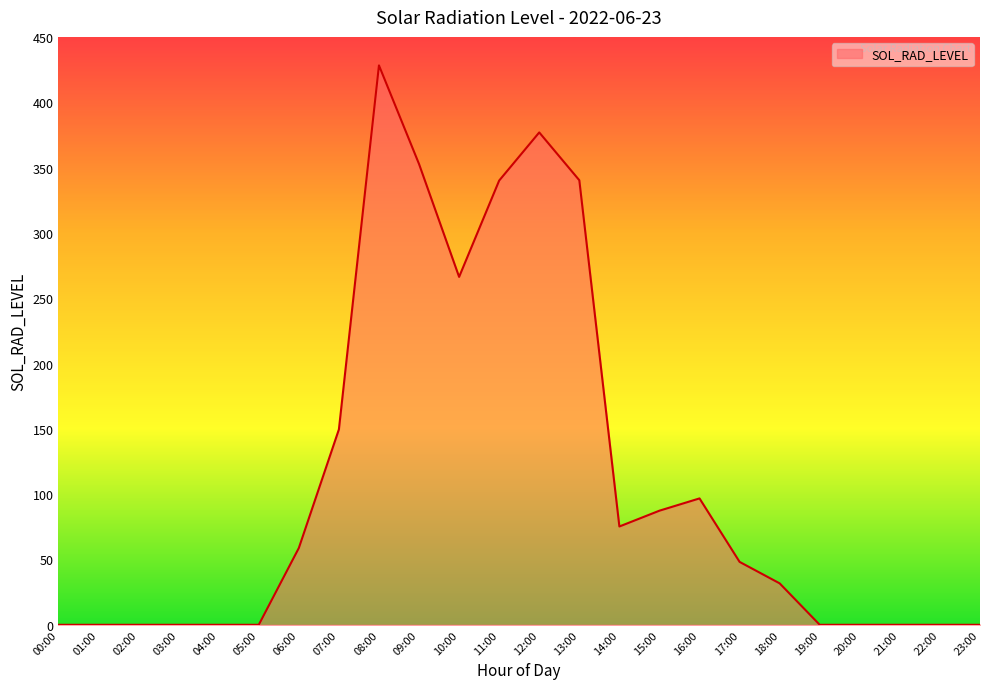

What is the average value?

110.5